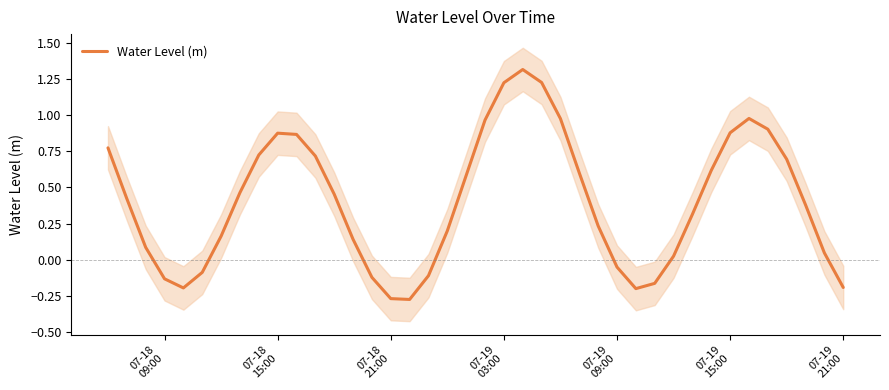

What is the highest value of the Water Level (m) series?

1.3